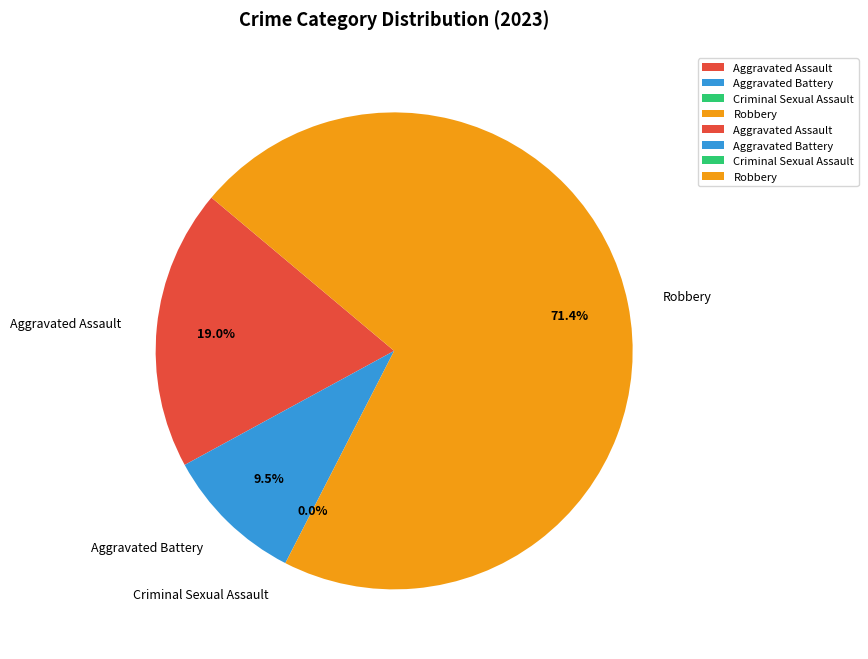

Is it true that Criminal Sexual Assault is 7% of the pie?

False